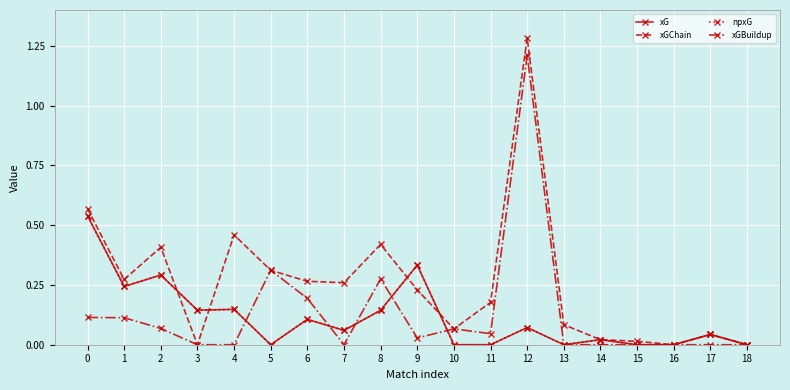

Reading right to left, extract all data points from this chart.

xG: 18=0.0	17=0.0	16=0.0	15=0.0	14=0.0	13=0.0	12=0.1	11=0.0	10=0.0	9=0.3	8=0.1	7=0.1	6=0.1	5=0.0	4=0.1	3=0.1	2=0.3	1=0.2	0=0.5
xGChain: 18=0.0	17=0.0	16=0.0	15=0.0	14=0.0	13=0.1	12=1.3	11=0.2	10=0.1	9=0.2	8=0.4	7=0.3	6=0.3	5=0.3	4=0.5	3=0.0	2=0.4	1=0.3	0=0.6
npxG: 18=0.0	17=0.0	16=0.0	15=0.0	14=0.0	13=0.0	12=0.1	11=0.0	10=0.0	9=0.3	8=0.1	7=0.1	6=0.1	5=0.0	4=0.1	3=0.1	2=0.3	1=0.2	0=0.5
xGBuildup: 18=0.0	17=0.0	16=0.0	15=0.0	14=0.0	13=0.0	12=1.2	11=0.0	10=0.1	9=0.0	8=0.3	7=0.0	6=0.2	5=0.3	4=0.0	3=0.0	2=0.1	1=0.1	0=0.1